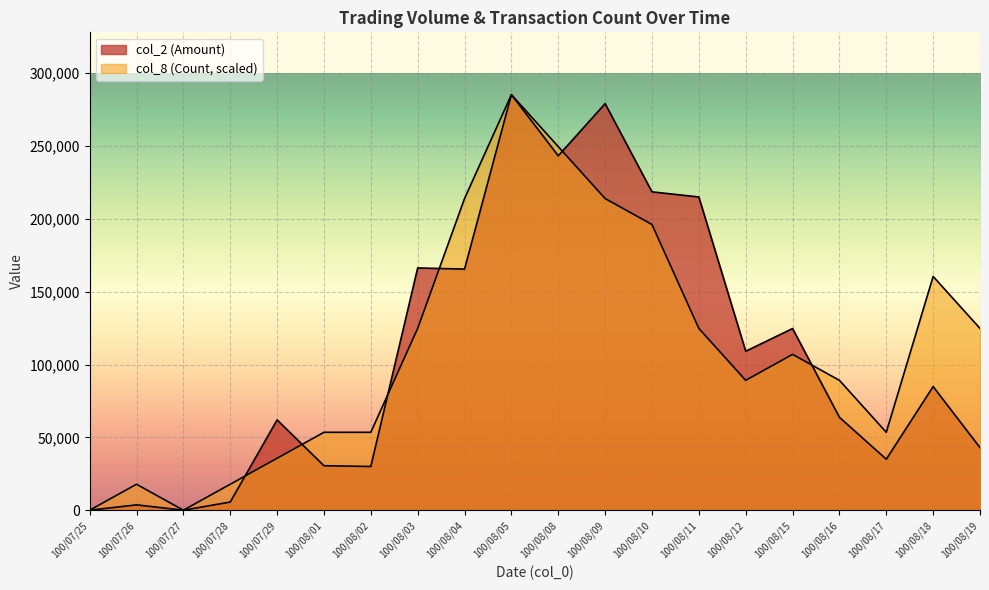

Which series has the largest range (max minus min)?

col_2 (Amount)